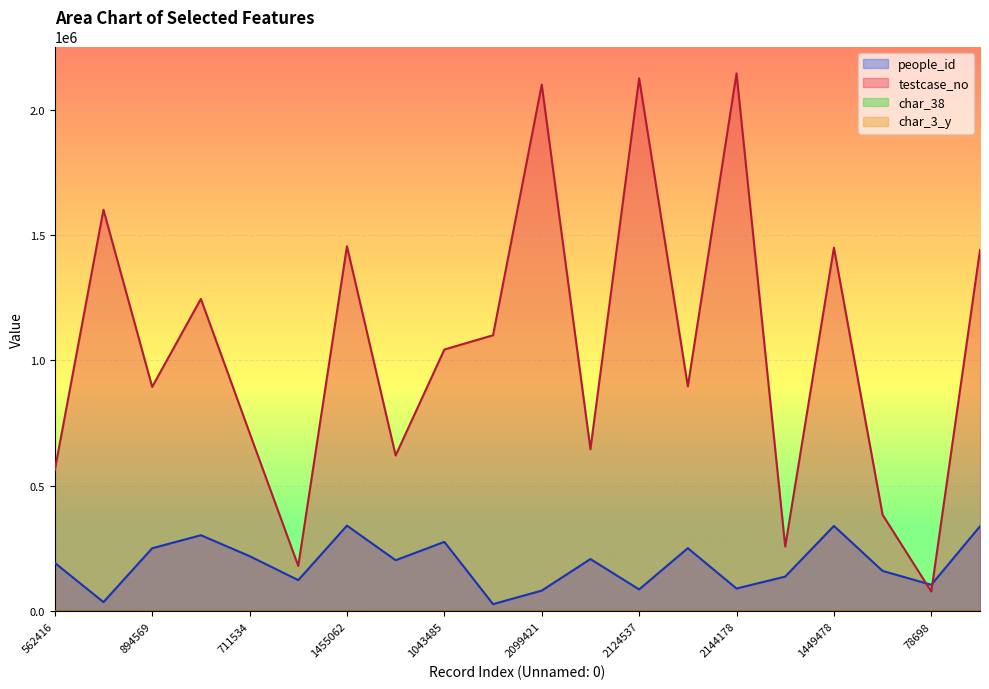

What is the difference between the highest and lowest values at 384824?

384825